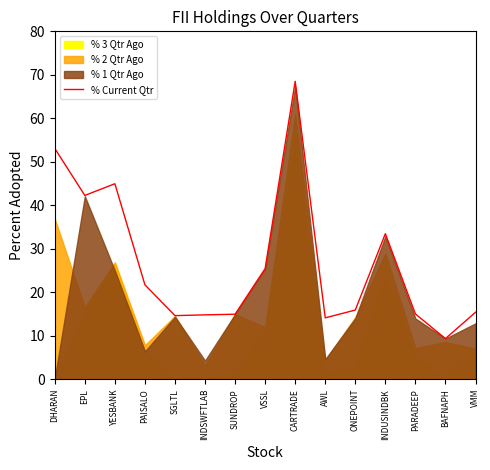

Reading left to right, transcribe all the data shown in this chart.

DHARAN=53.1	EPL=42.3	YESBANK=45.0	PAISALO=21.7	SGLTL=14.6	INDSWFTLAB=14.8	SUNDROP=14.9	VSSL=25.4	CARTRADE=68.5	AWL=14.1	ONEPOINT=15.9	INDUSINDBK=33.5	PARADEEP=15.0	BAFNAPH=9.3	VMM=15.4